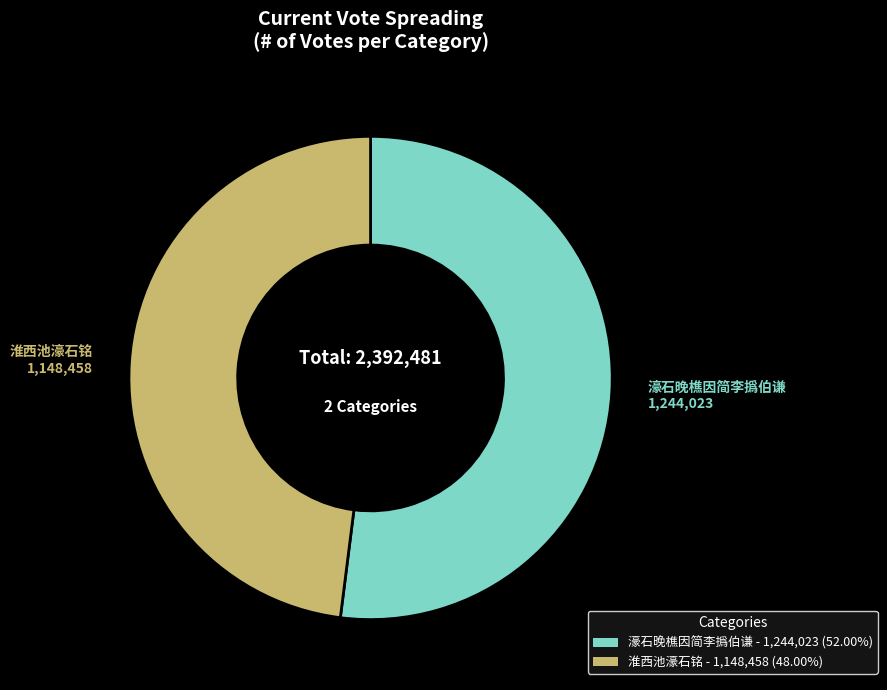

Rank the categories by value from highest to lowest.

濠石晚樵因简李撝伯谦, 淮西池濠石铭